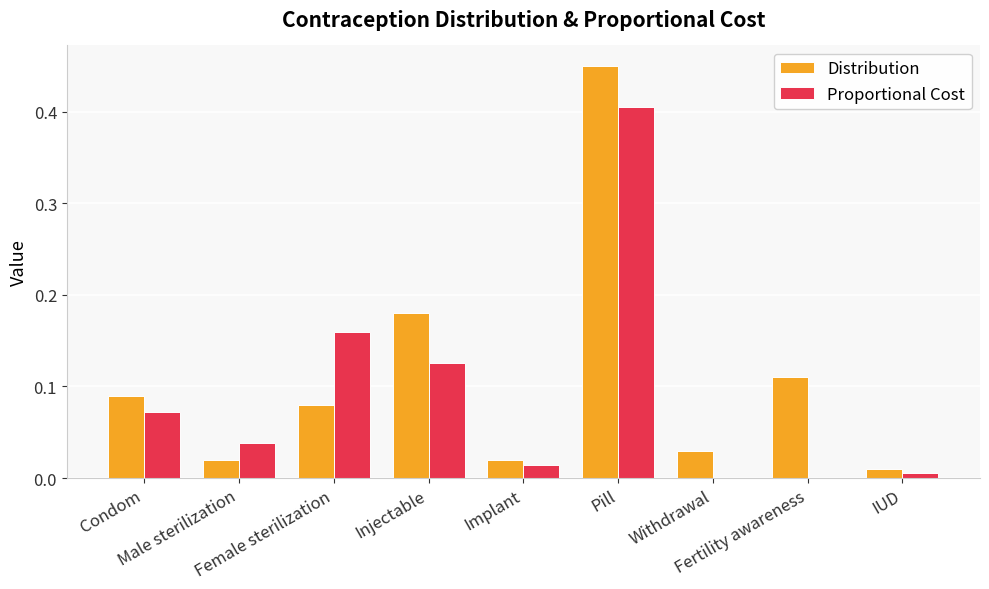

What is the sum of all Distribution values?

1.0